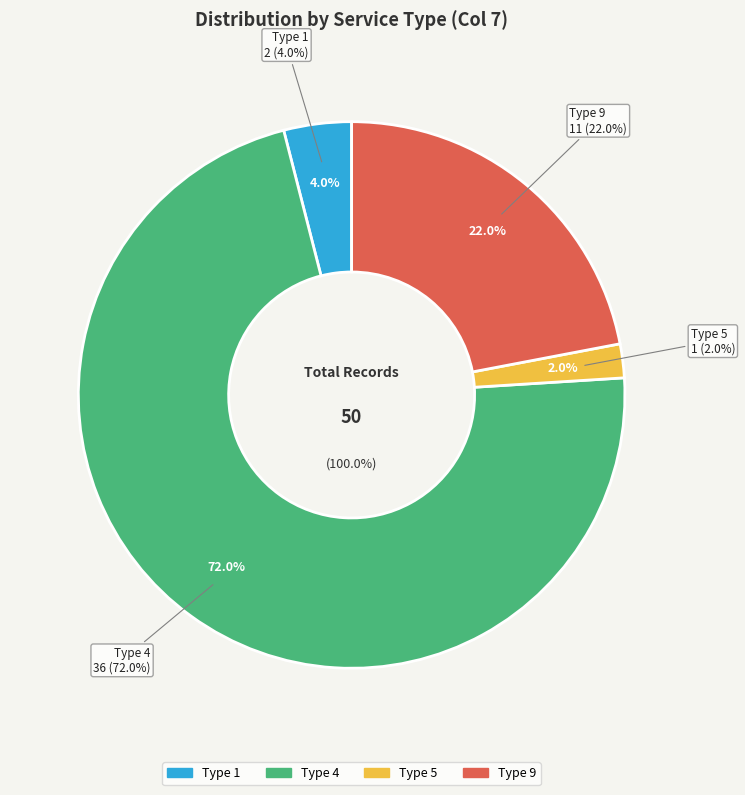

How many slices are in this pie chart?

4